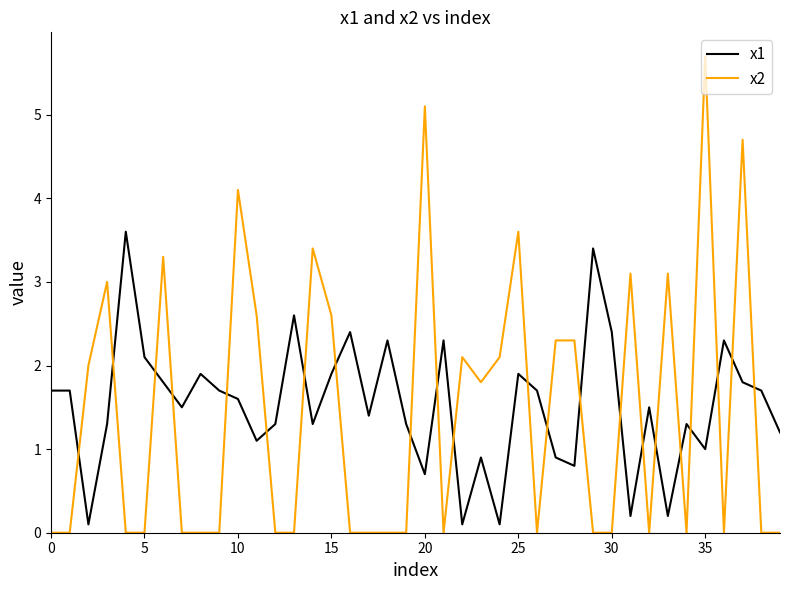

What is the maximum value shown in the chart?

5.7